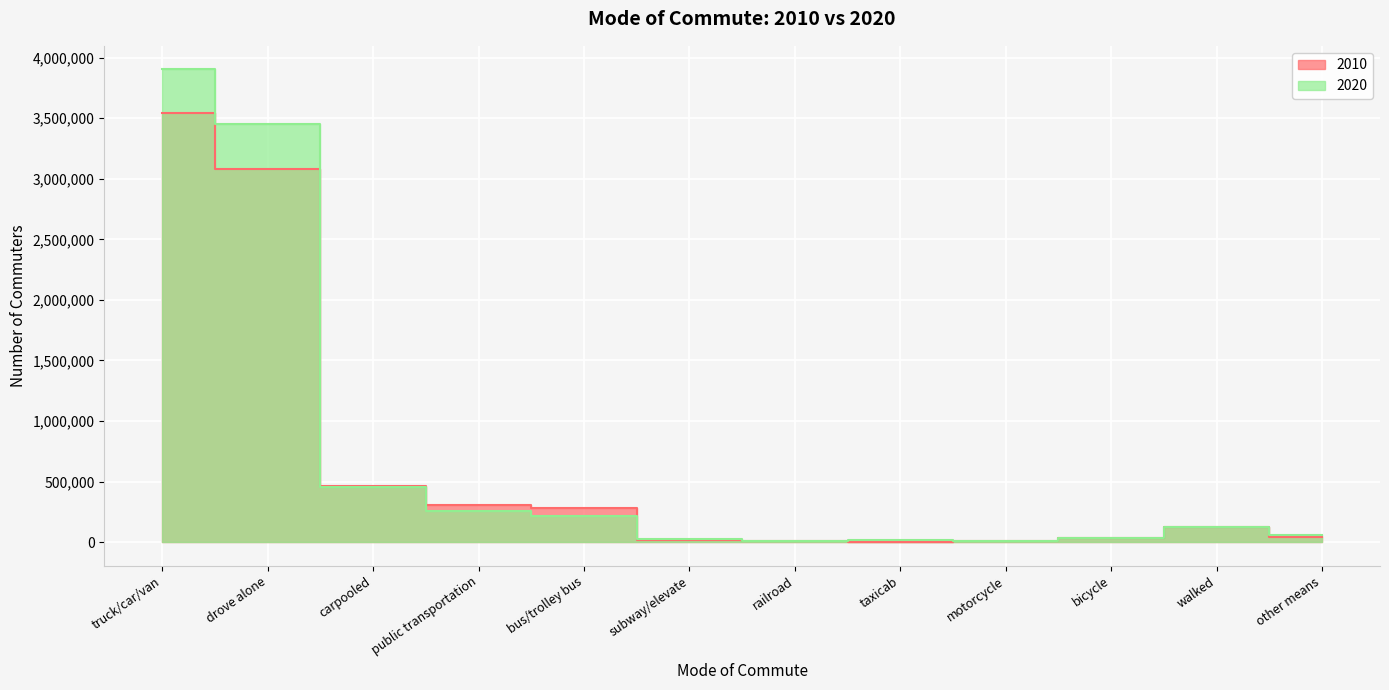

Which label corresponds to the largest value in the chart?

truck/car/van